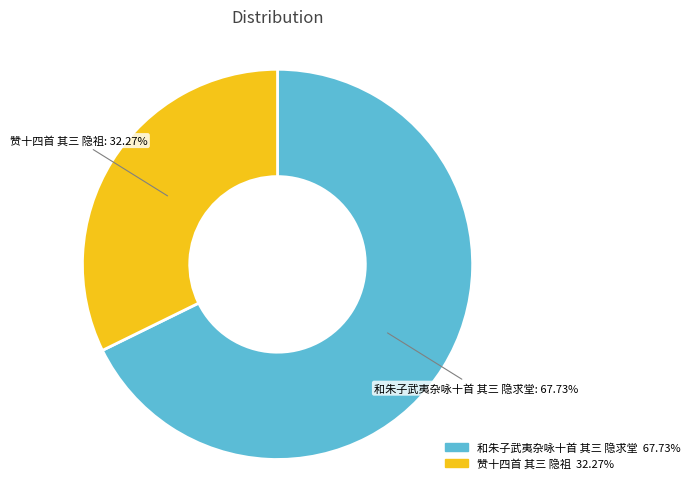

Is it true that 和朱子武夷杂咏十首 其三 隐求堂 is 59% of the pie?

False